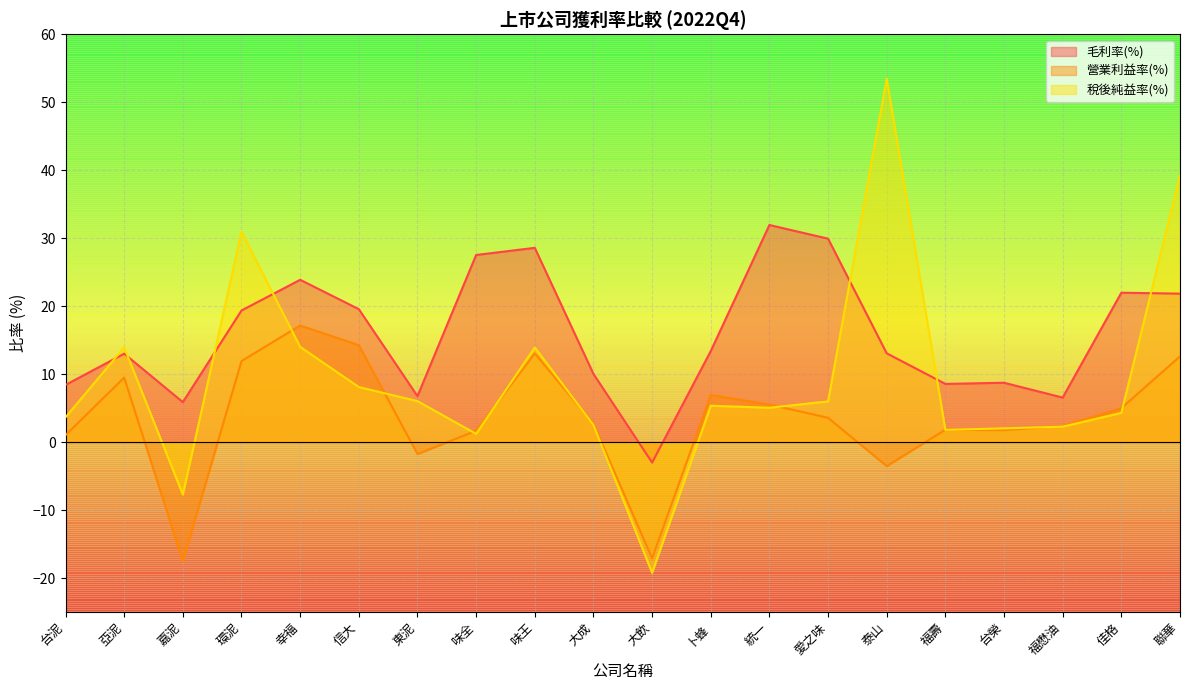

How many times do 營業利益率(%) and 稅後純益率(%) cross each other?

10